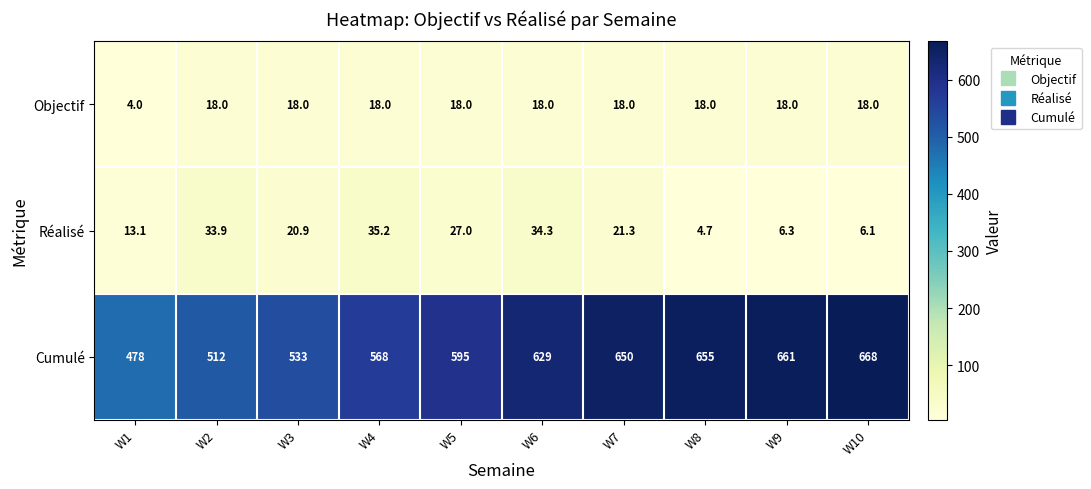

List the series in order of their peak value, highest first.

Cumulé, Réalisé, Objectif